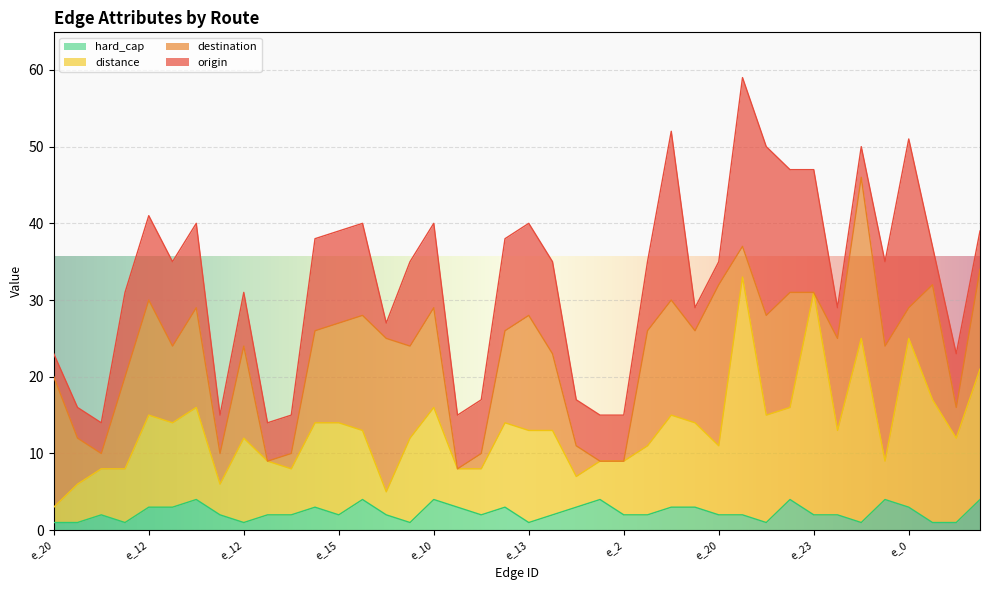

What is the approximate value of distance at e_15?

14